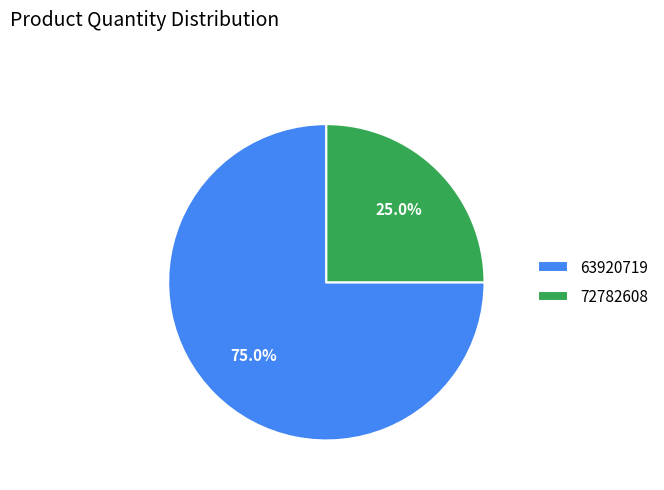

Does any single category account for the majority?

Yes